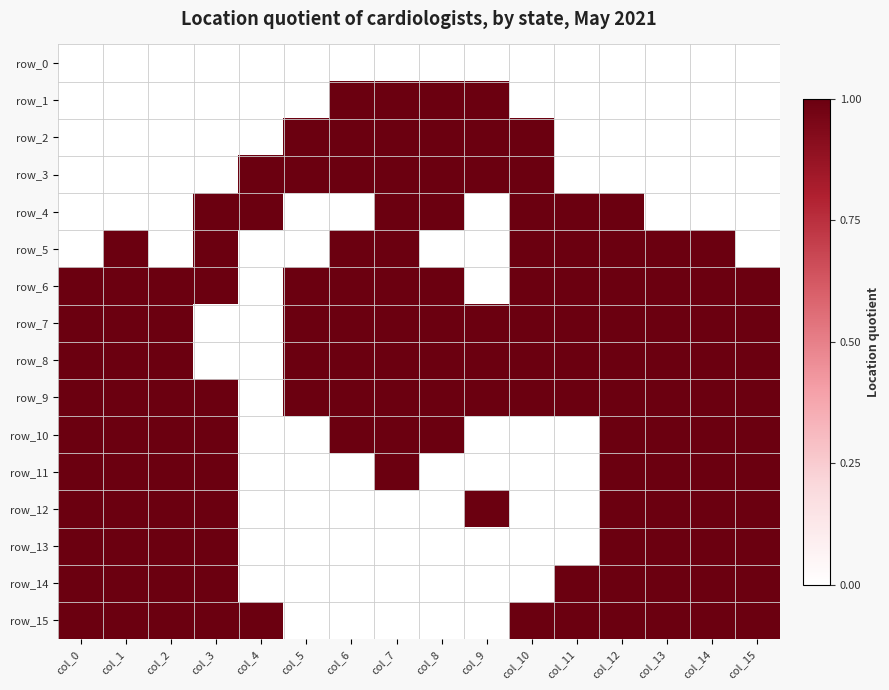

List the series in order of their peak value, highest first.

row_1, row_2, row_3, row_4, row_5, row_6, row_7, row_8, row_9, row_10, row_11, row_12, row_13, row_14, row_15, row_0